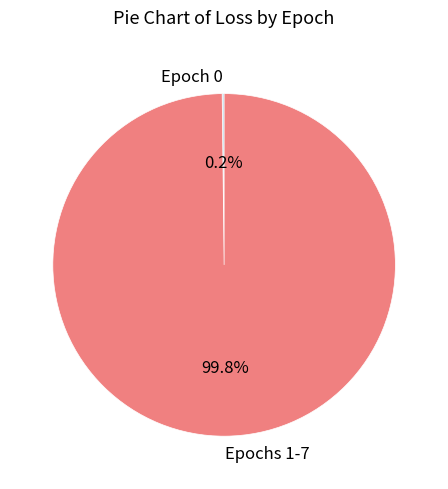

What percentage is NOT represented by Epochs 1-7?

0.2%